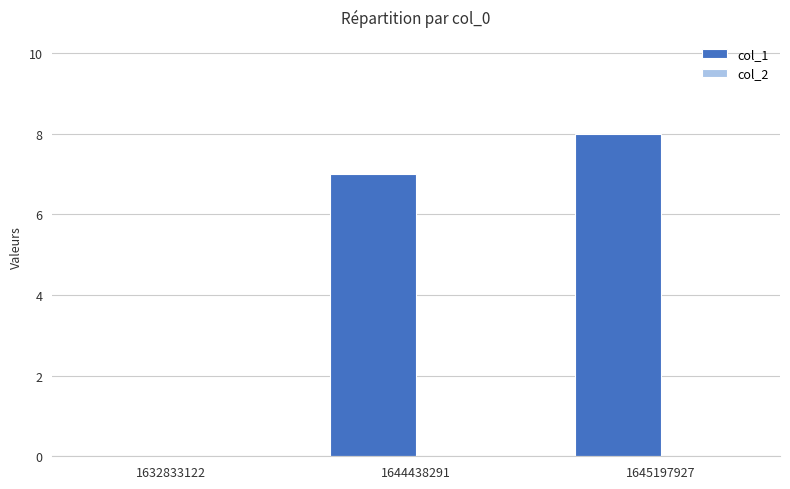

The chart shows a value of 3 at 1632833122. True or false?

False